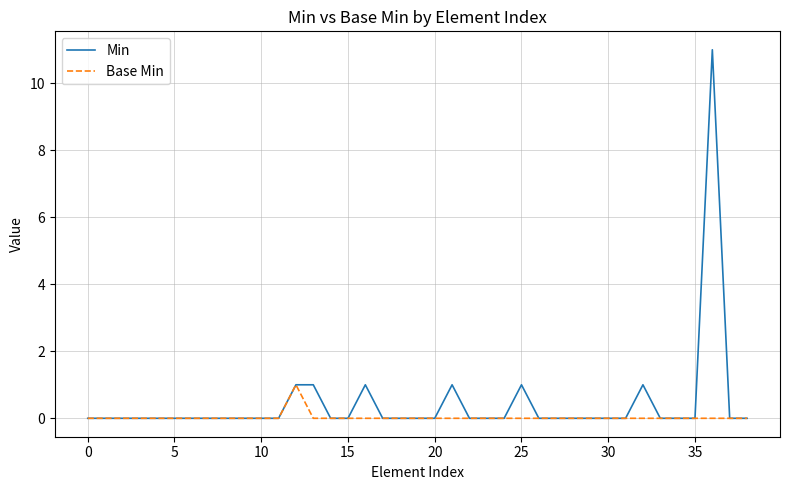

Reading left to right, transcribe all the data shown in this chart.

Min: 0	0	0	0	0	0	0	0	0	0	0	0	1	1	0	0	1	0	0	0	0	1	0	0	0	1	0	0	0	0	0	0	1	0	0	0	11	0	0
Base Min: 0	0	0	0	0	0	0	0	0	0	0	0	1	0	0	0	0	0	0	0	0	0	0	0	0	0	0	0	0	0	0	0	0	0	0	0	0	0	0